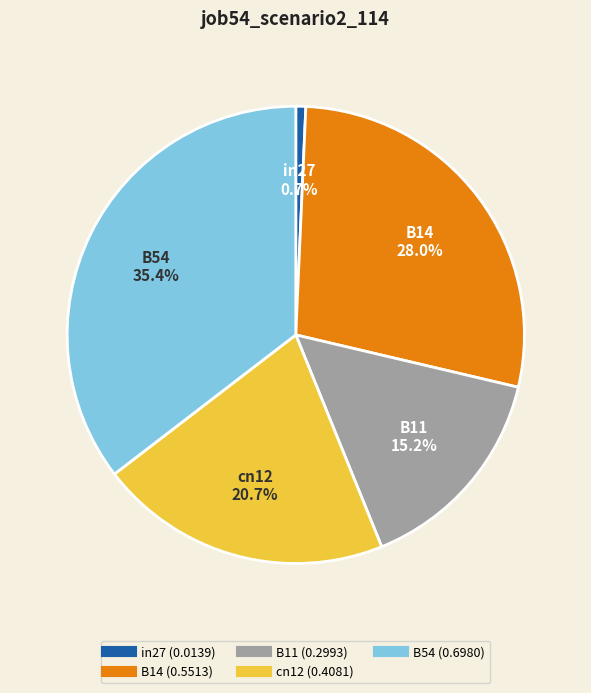

Is B54 the majority of the pie?

No